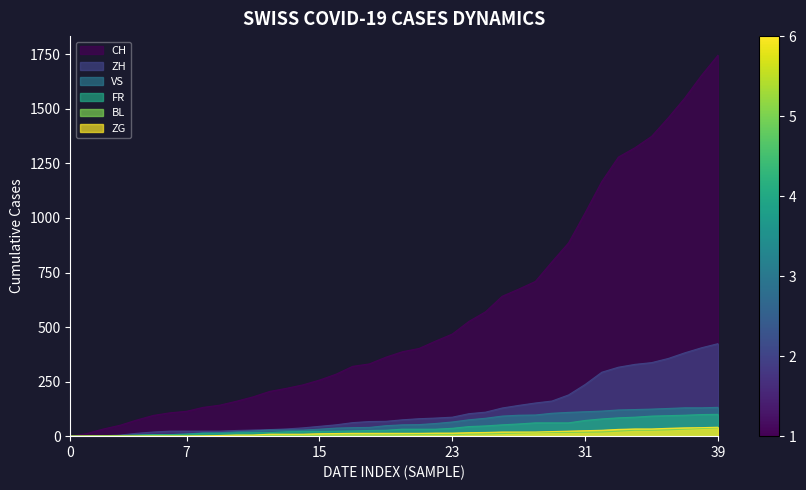

Which series has the widest spread of values?

CH